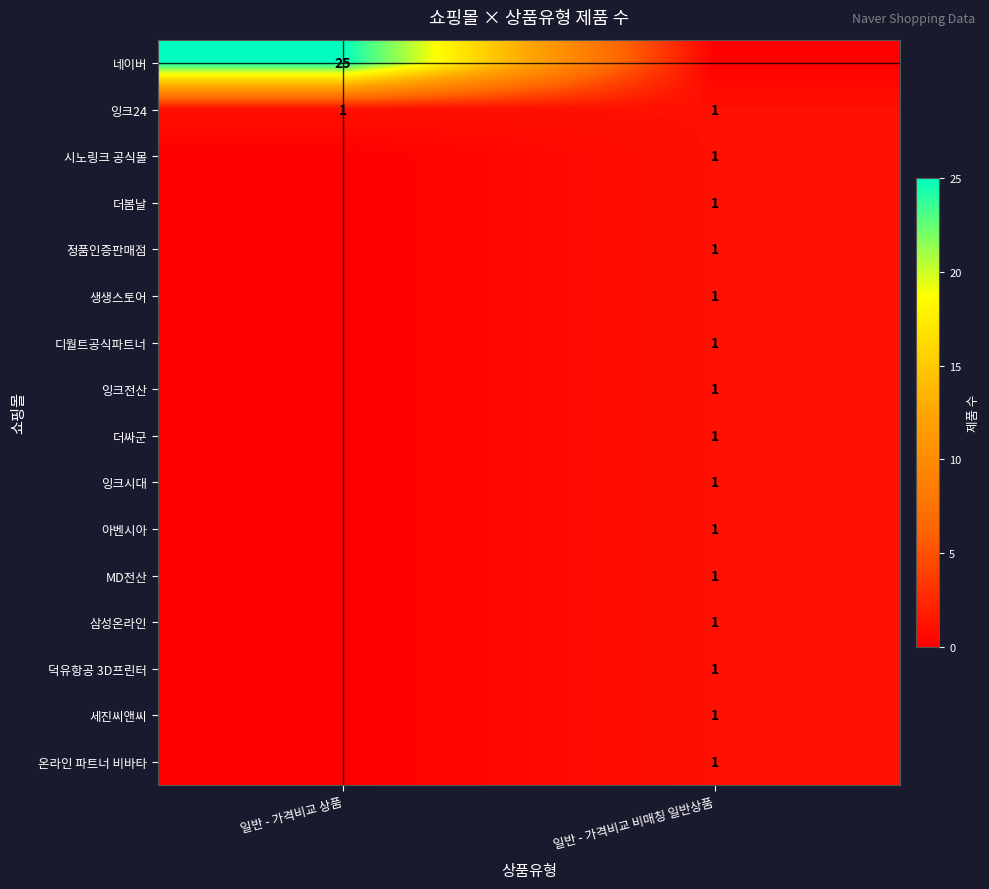

What is the difference between the highest and lowest values at 일반 - 가격비교 상품?

25